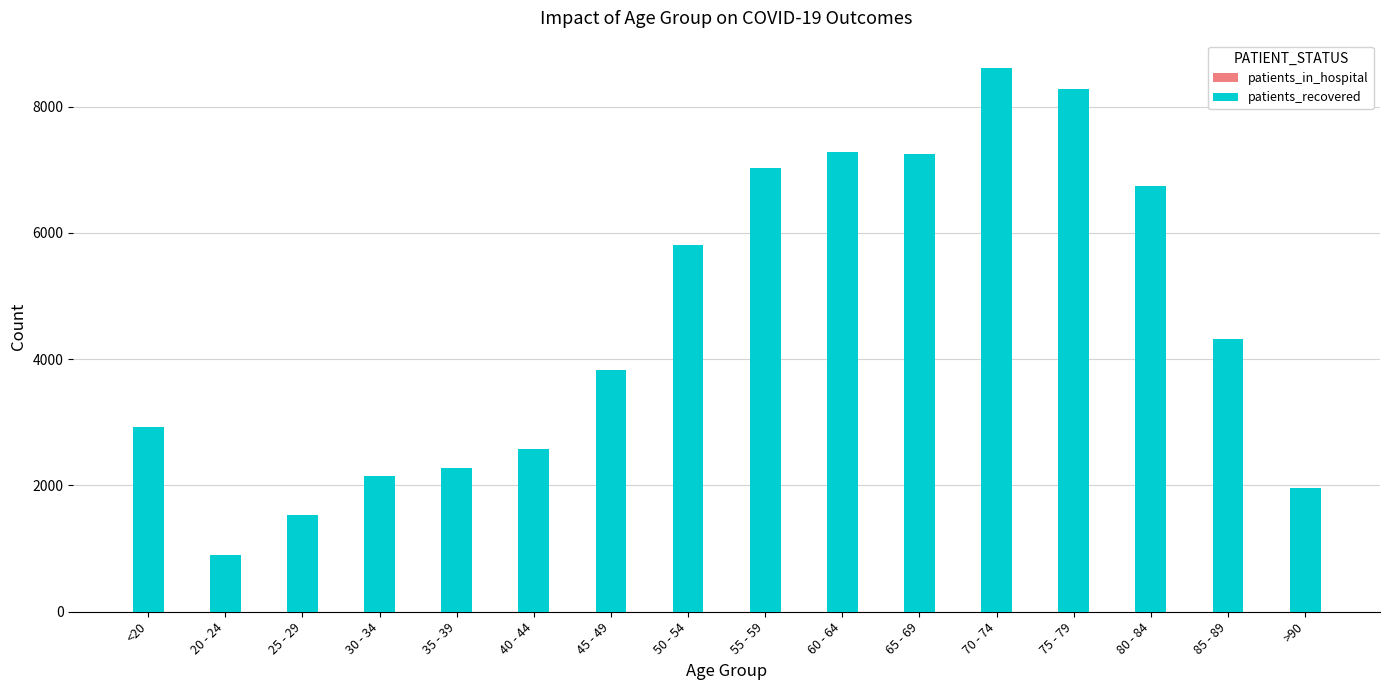

At which label does patients_in_hospital first exceed 71?

<20